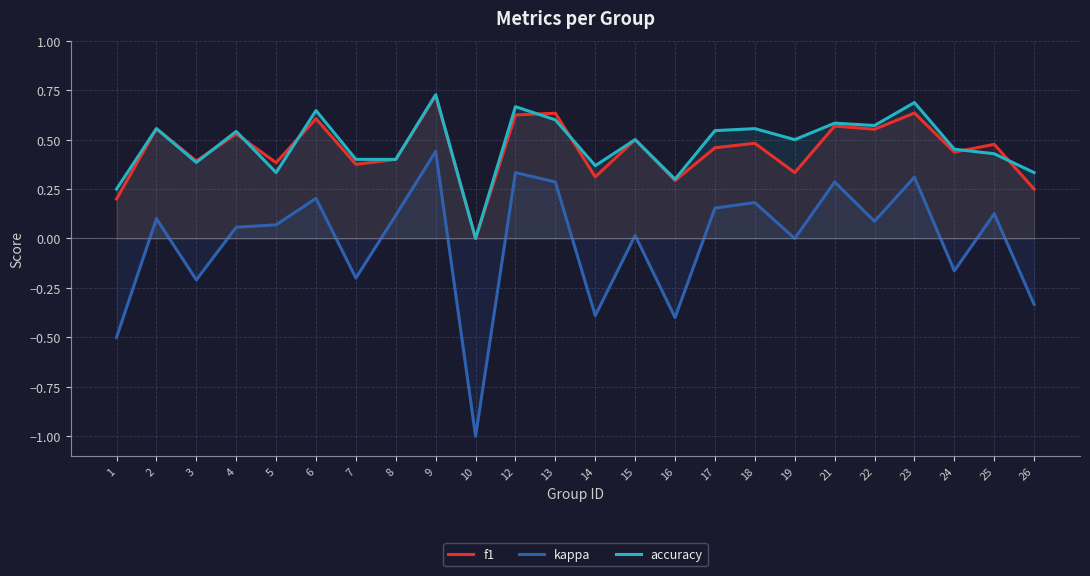

What is the approximate value of f1 at 25?

0.5